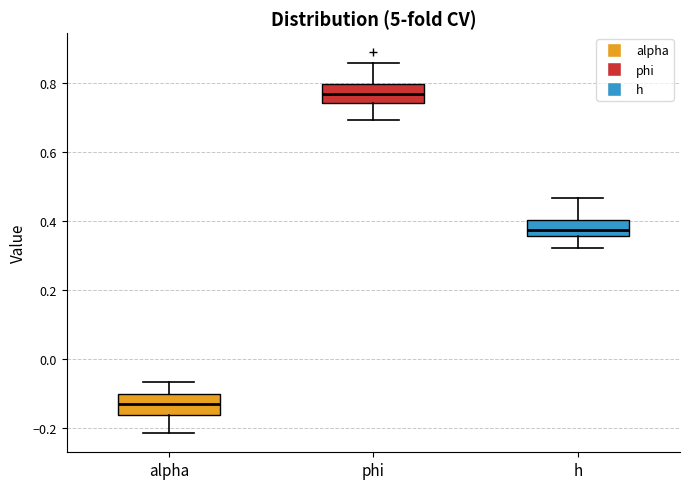

Which box has the highest median line?

phi